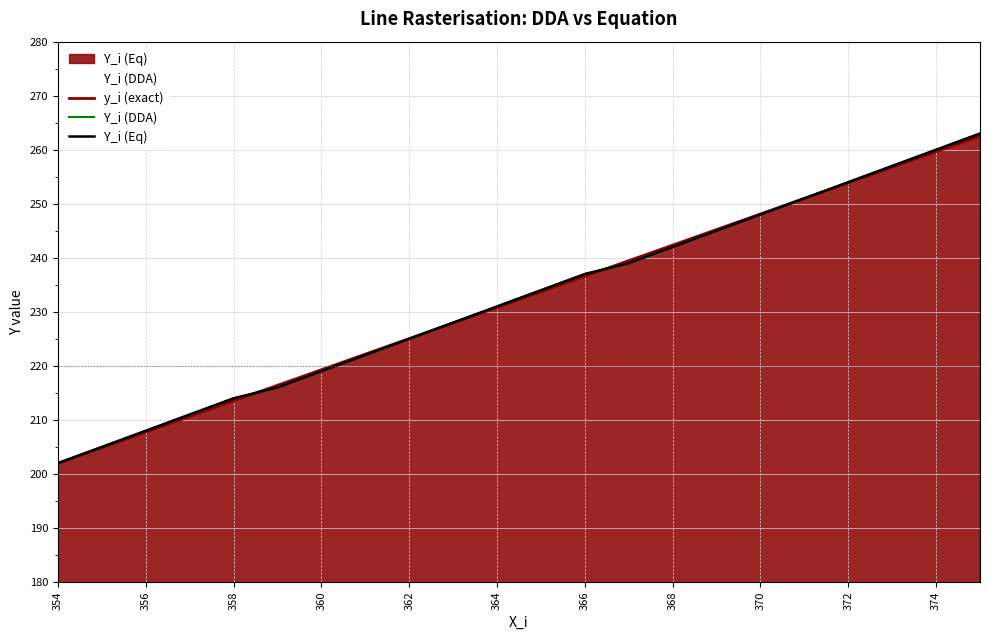

At how many categories does at least one series exceed 257?

2